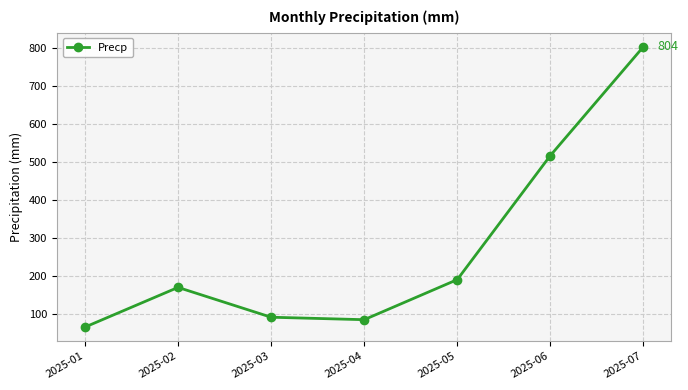

Reading left to right, list all the values displayed in this chart.

66.0	170.5	92.0	85.5	191.0	517.5	804.0